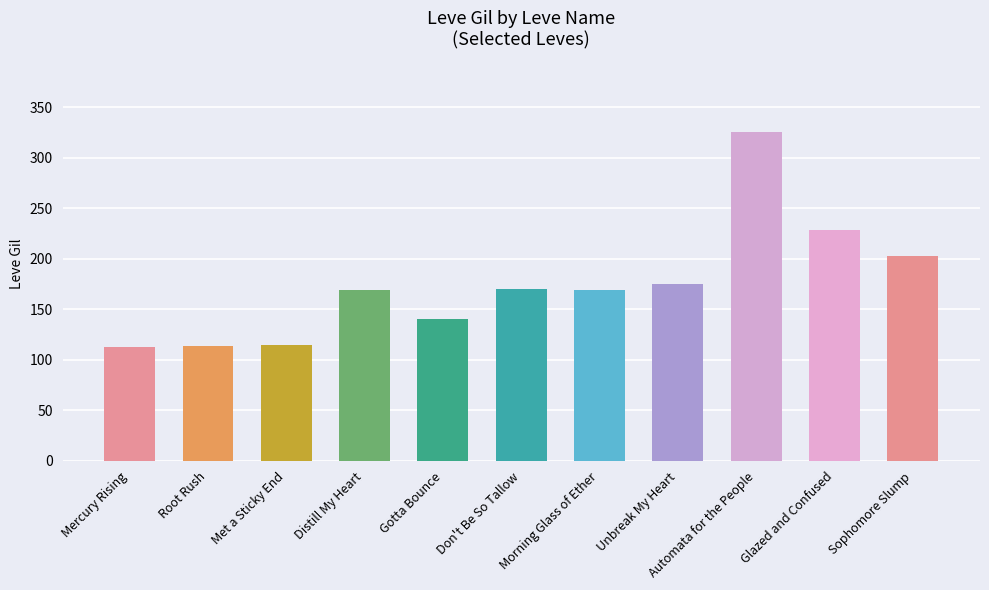

Between Don't Be So Tallow and Root Rush, which is larger?

Don't Be So Tallow